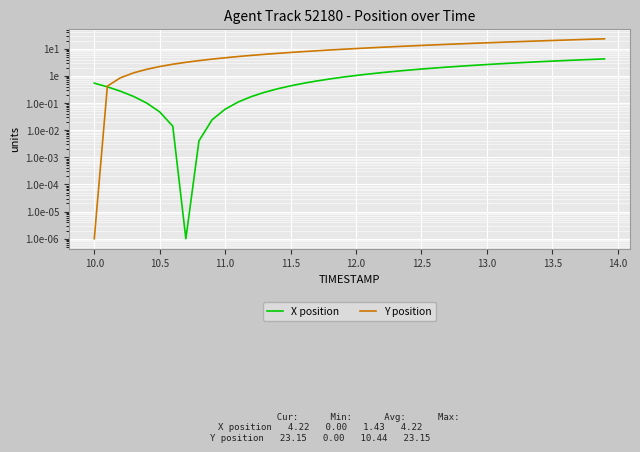

Which series has the largest total across all categories?

Y position